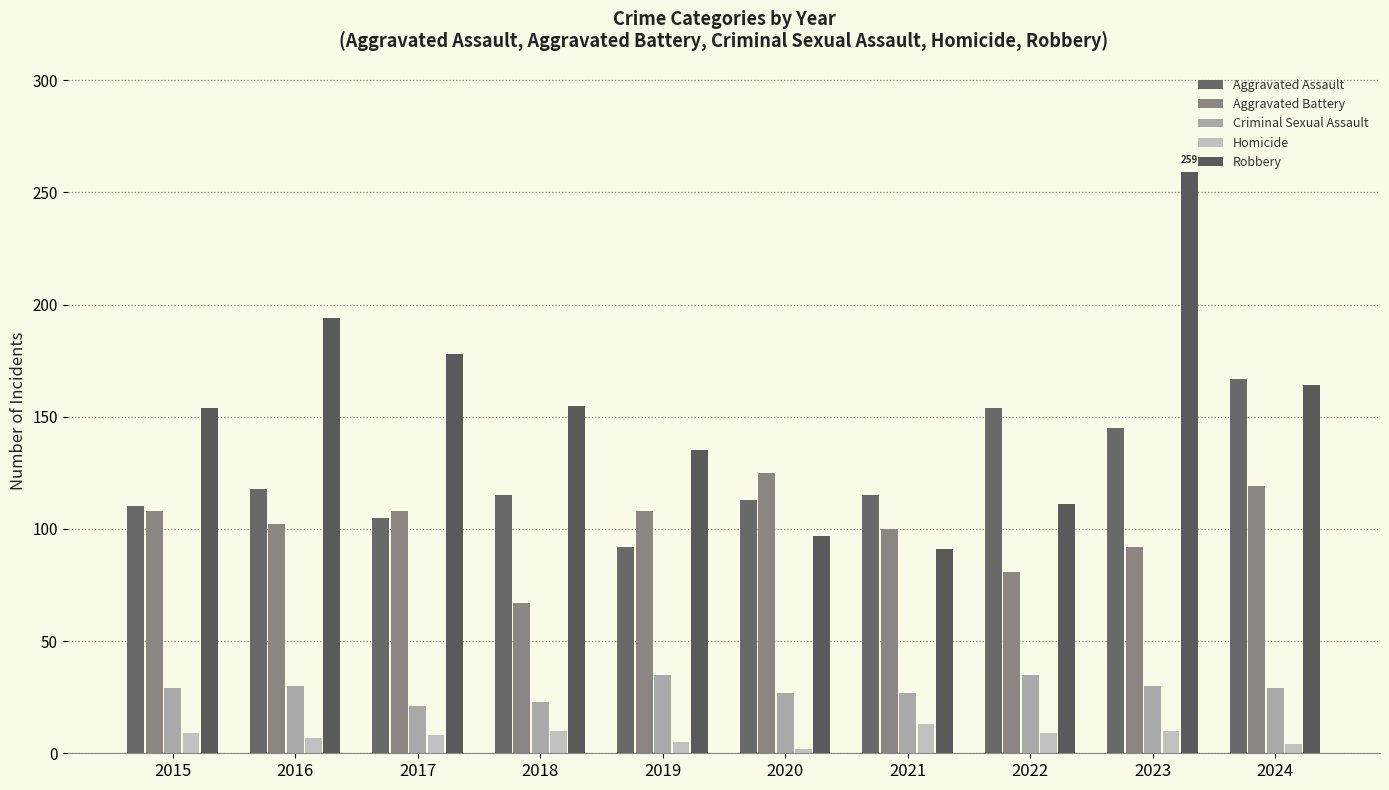

Between 2023 and 2019, which is larger?

2023